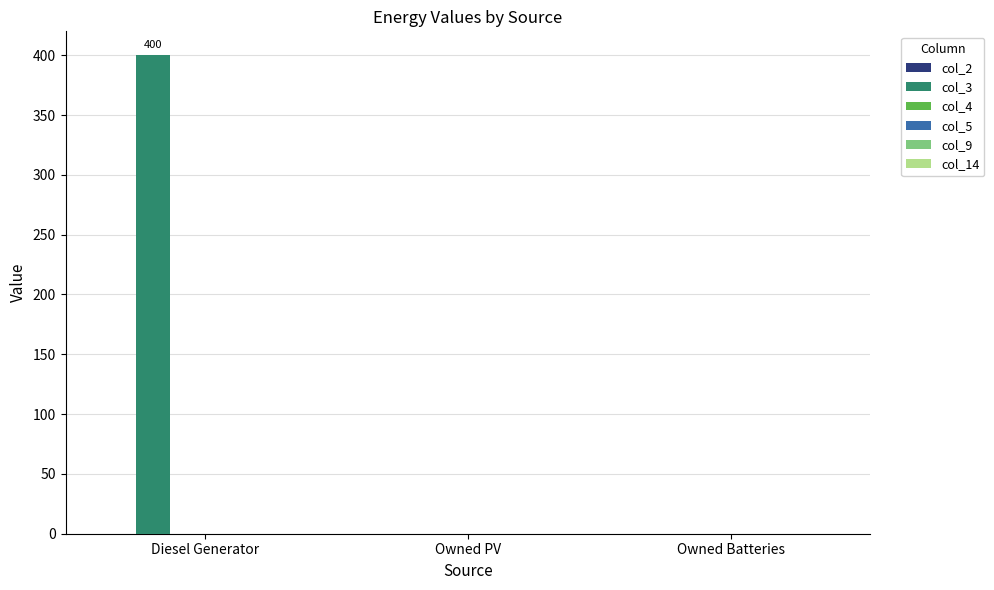

The value at Owned PV is -279. True or false?

False